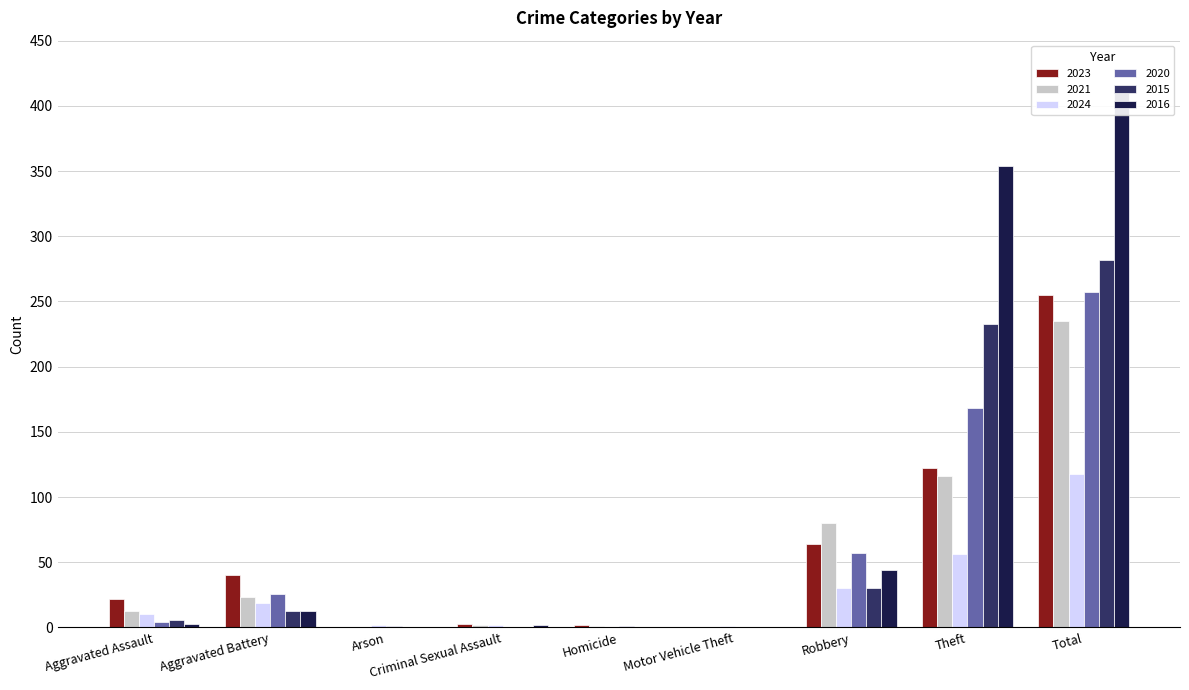

What is the sum of the 2015 values at Arson and Robbery?

30